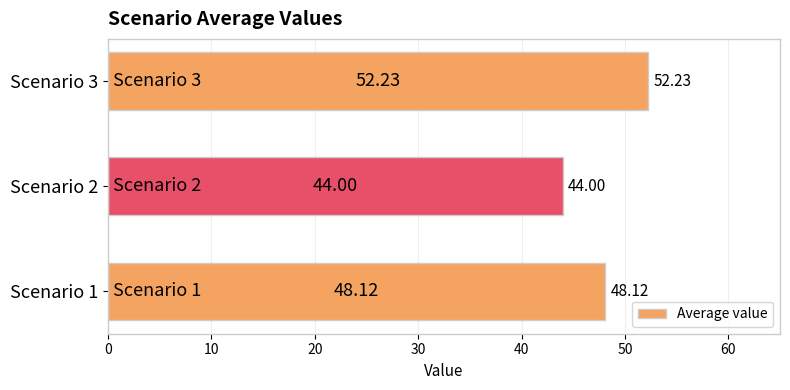

What is the sum of the values at Scenario 1 and Scenario 2?

92.1